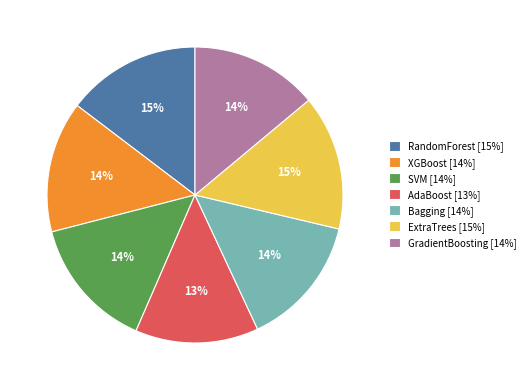

To the nearest percent, what is the average slice percentage?

14%